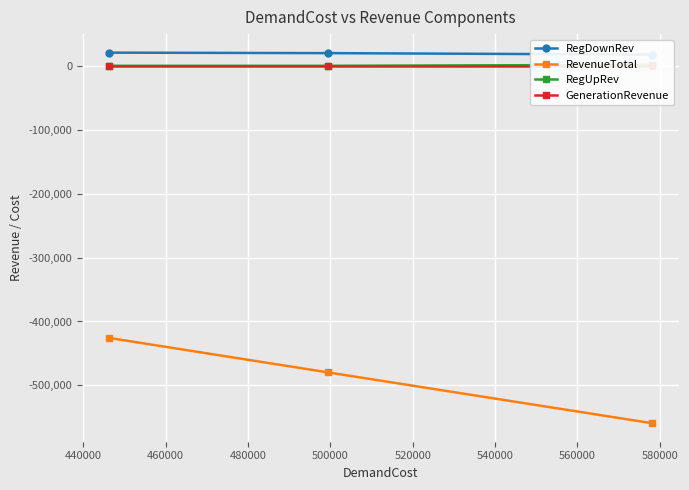

How many values in the RegDownRev series are below 19819?

1